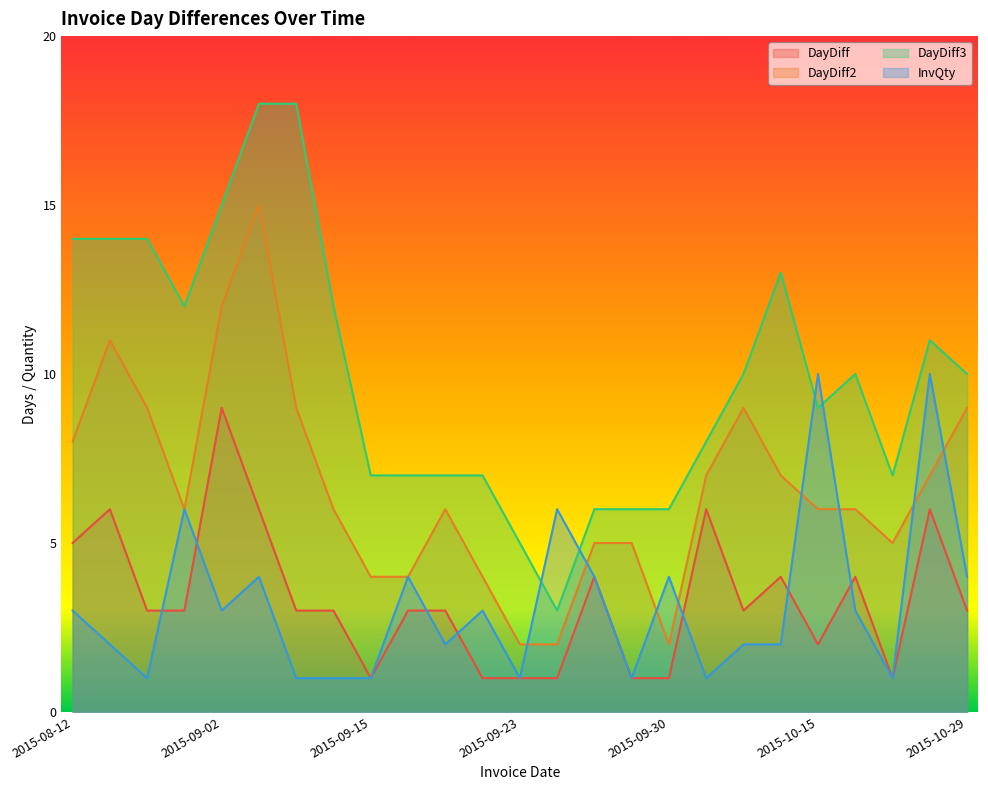

Where is the first local maximum for DayDiff3?

2015-10-13